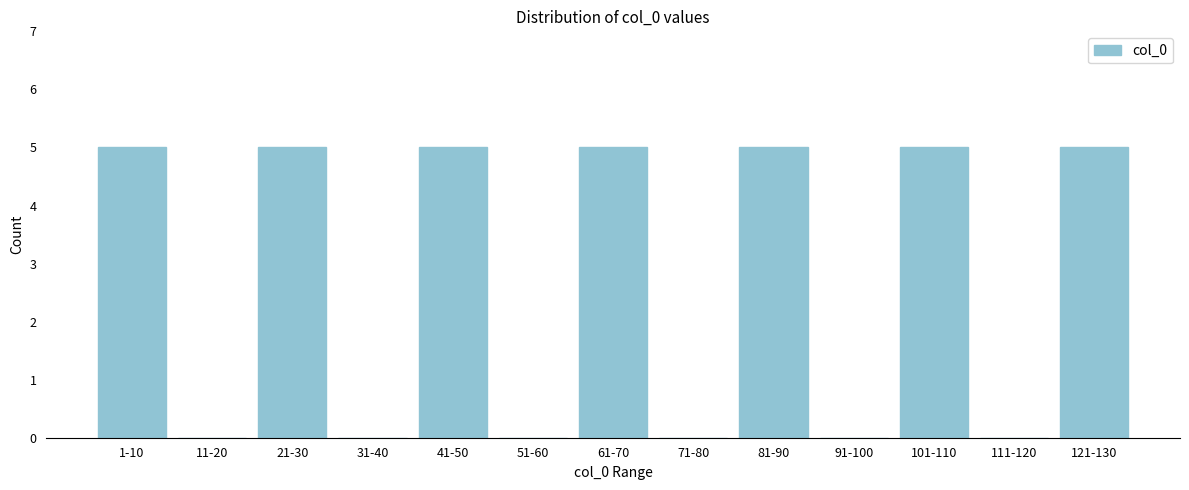

Reading left to right, list all the values displayed in this chart.

1-10=5	11-20=0	21-30=5	31-40=0	41-50=5	51-60=0	61-70=5	71-80=0	81-90=5	91-100=0	101-110=5	111-120=0	121-130=5